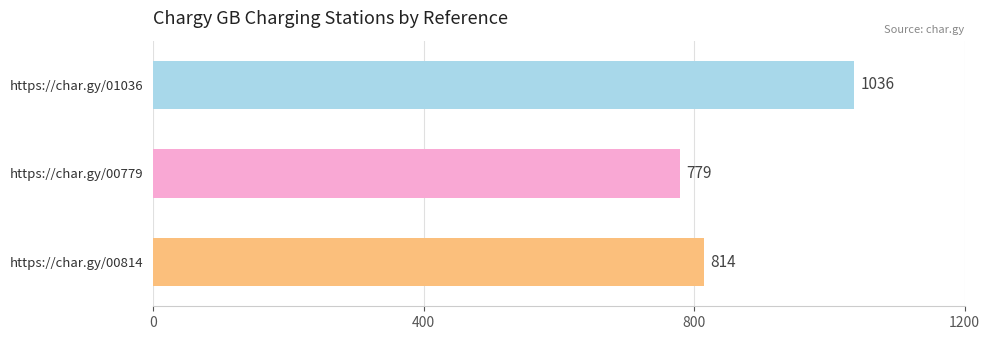

Where is the data nearest to the value 907?

https://char.gy/00814